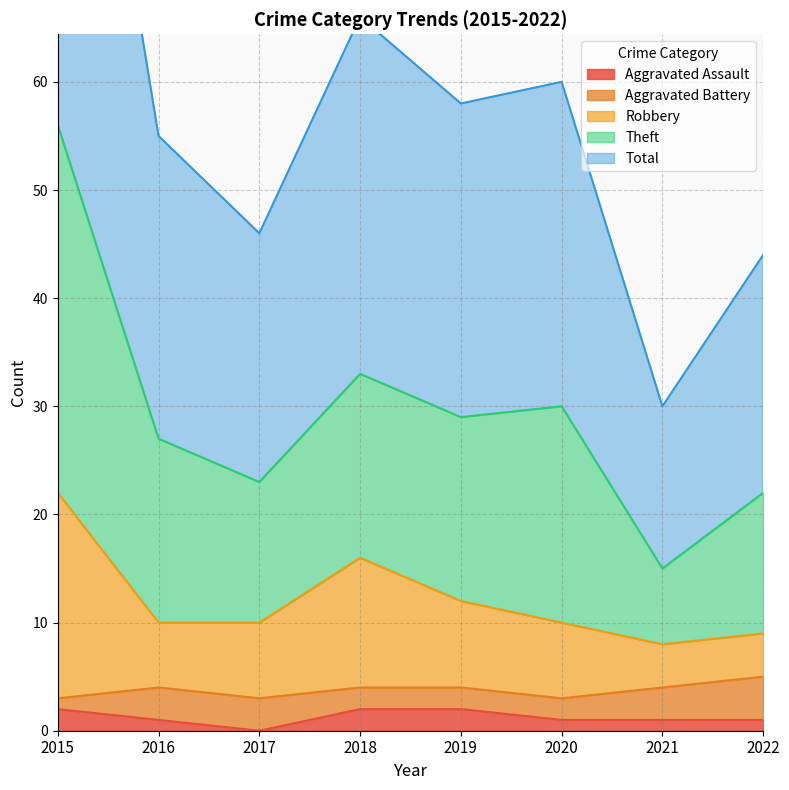

The value of Robbery at 2016 is 14. True or false?

False